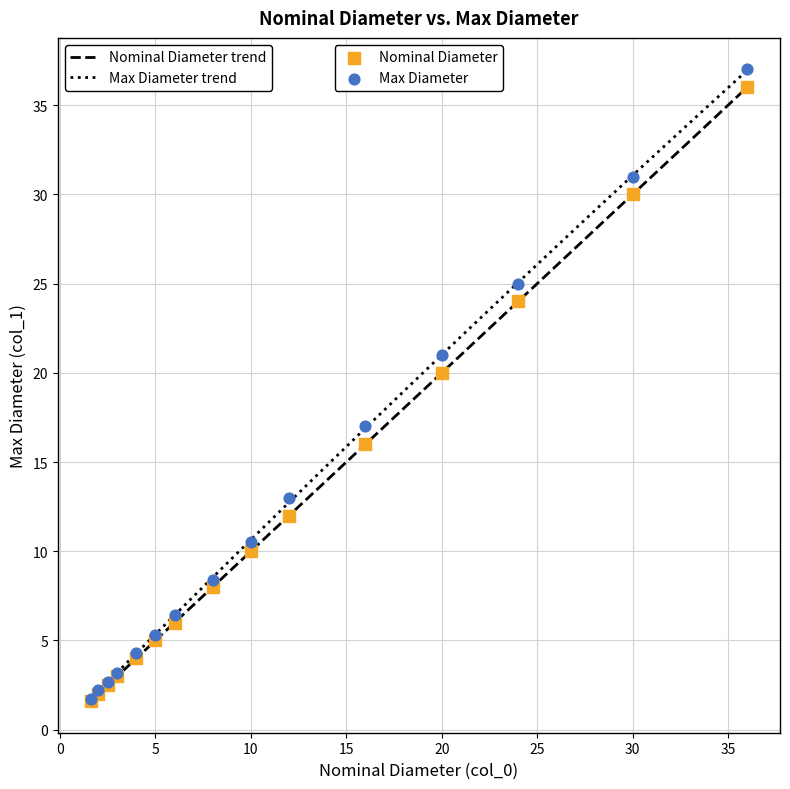

Which series contains the highest Y value?

Max Diameter